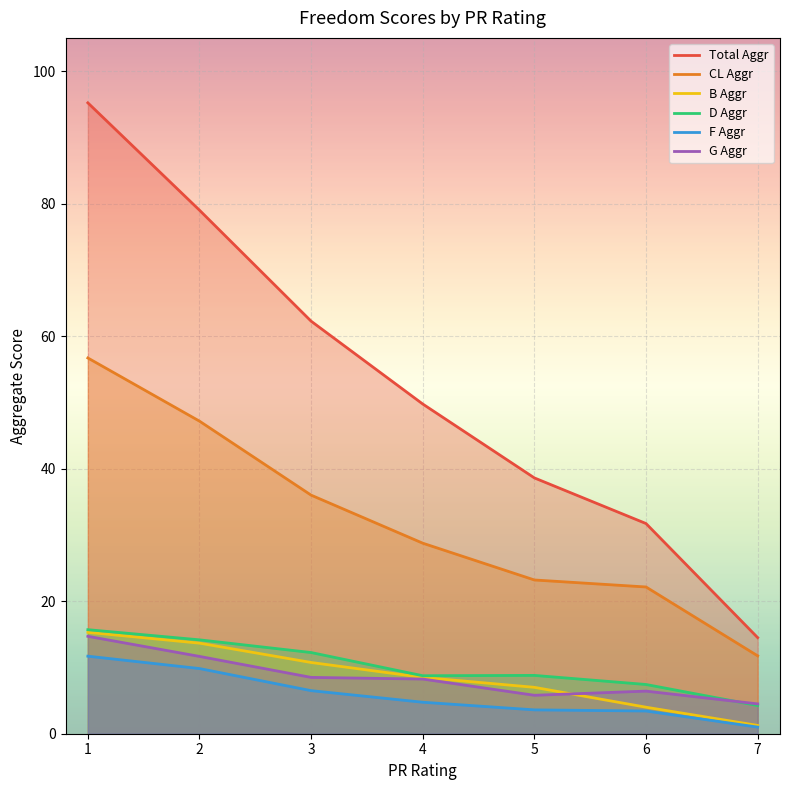

Where is the first local maximum for D Aggr?

5